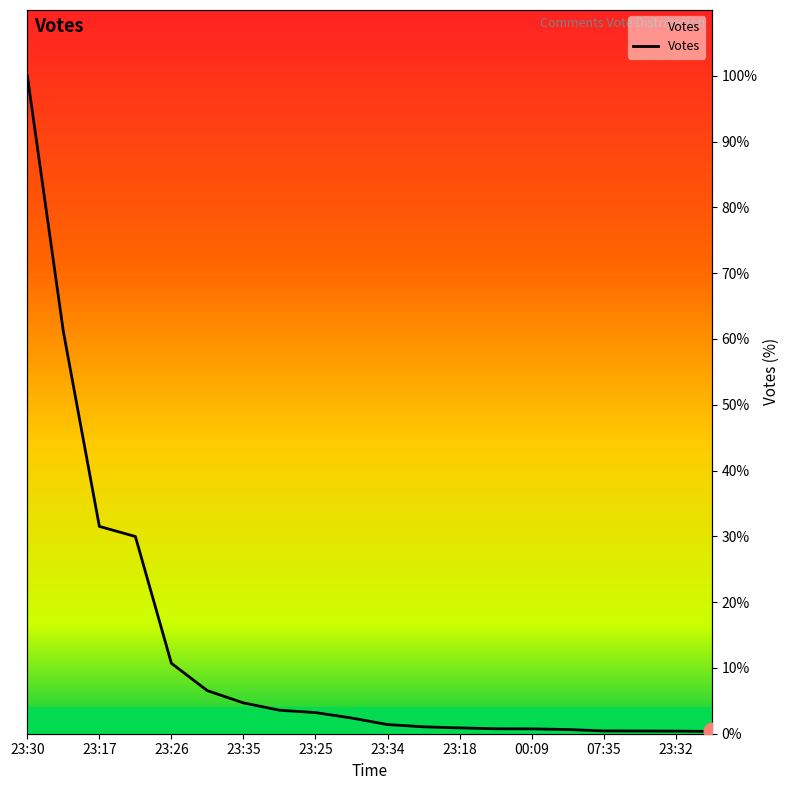

At which category does the chart reach its peak across all series?

23:30